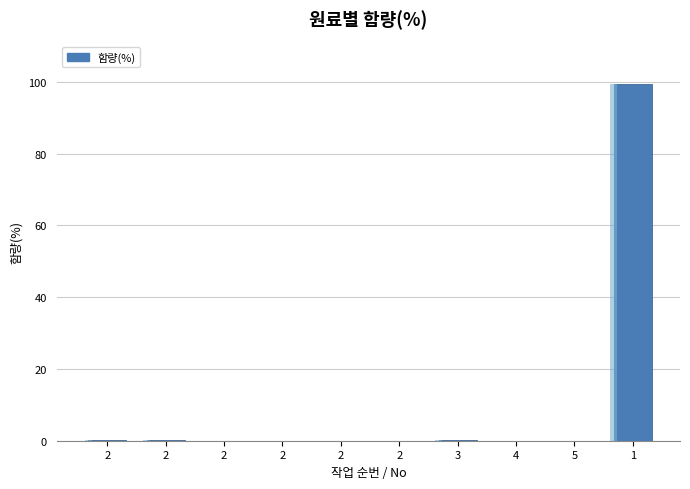

How many series are shown in this chart?

1